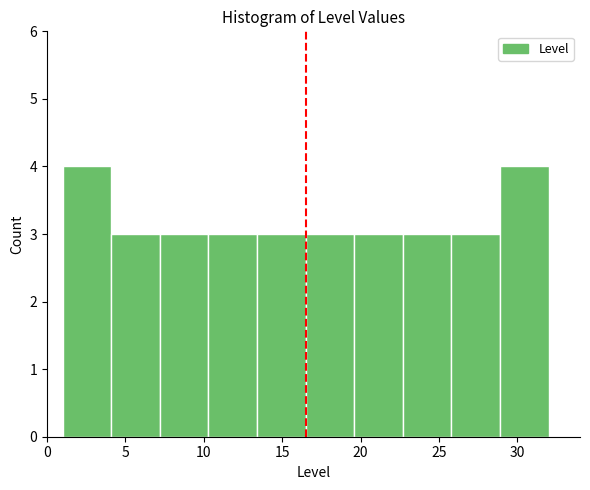

Reading left to right, transcribe this chart: for each bar, give the range it covers on the x-axis and its height. Neither the bar edges nor the heights are printed on the chart, so give them approximately, as read against the axes.

1.0 to 4.1: 4
4.1 to 7.2: 3
7.2 to 10.3: 3
10.3 to 13.4: 3
13.4 to 16.5: 3
16.5 to 19.6: 3
19.6 to 22.7: 3
22.7 to 25.8: 3
25.8 to 28.9: 3
28.9 to 32.0: 4